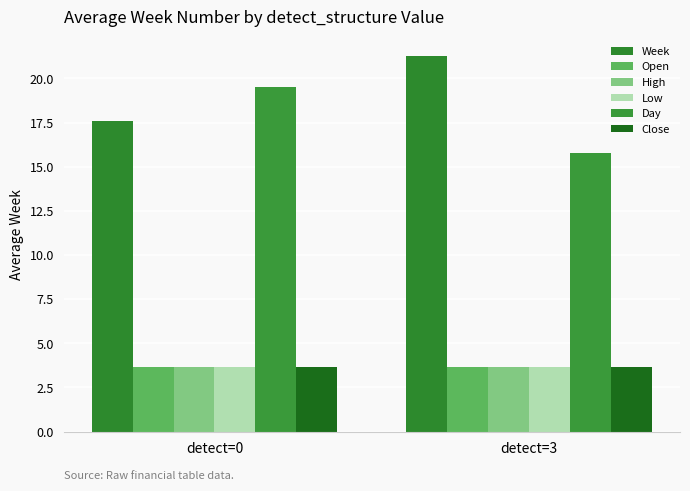

What is the difference between the Week values at detect=0 and detect=3?

3.7